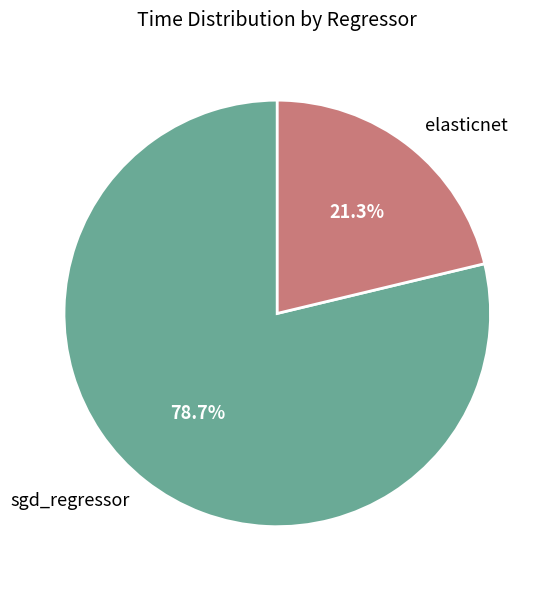

What is the majority slice?

sgd_regressor